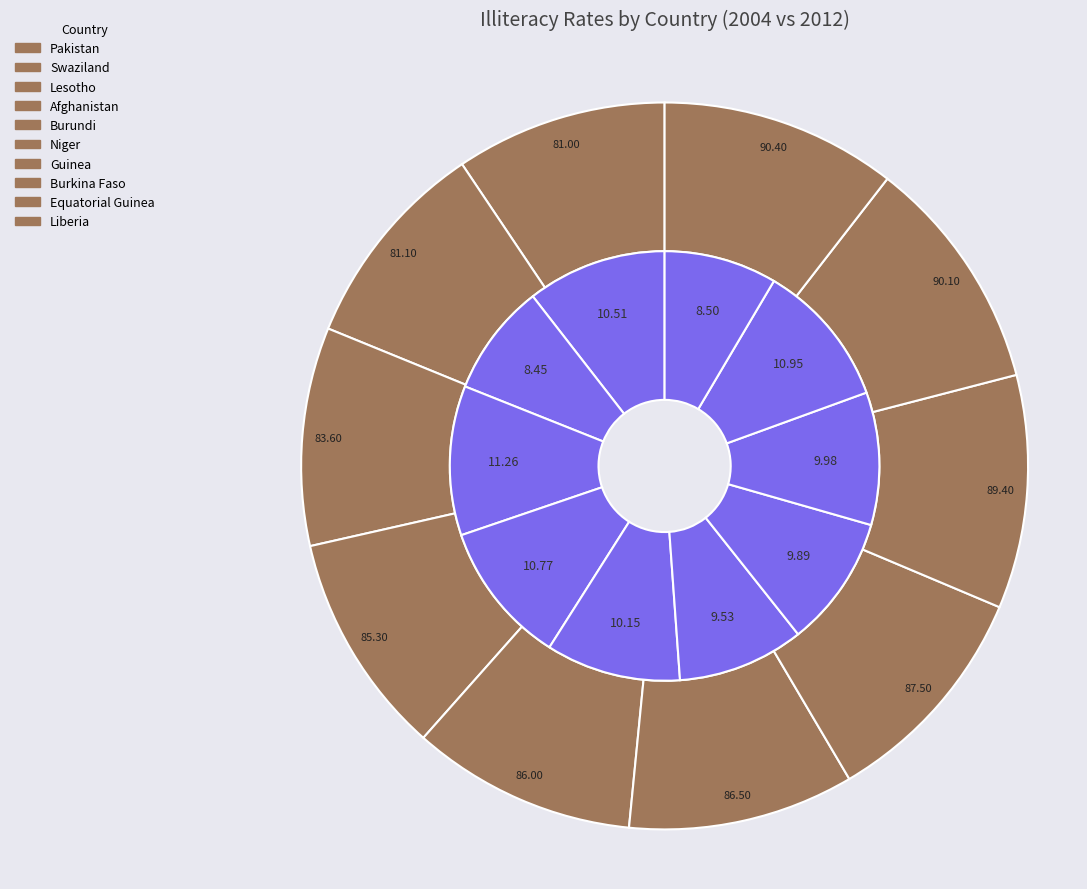

Which slice is the largest?

Liberia